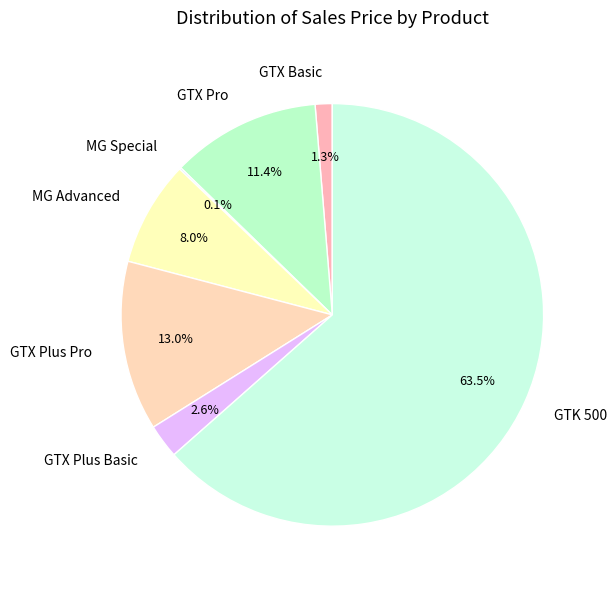

Approximately how many times larger is the value at MG Advanced compared to GTX Plus Basic?

3.1